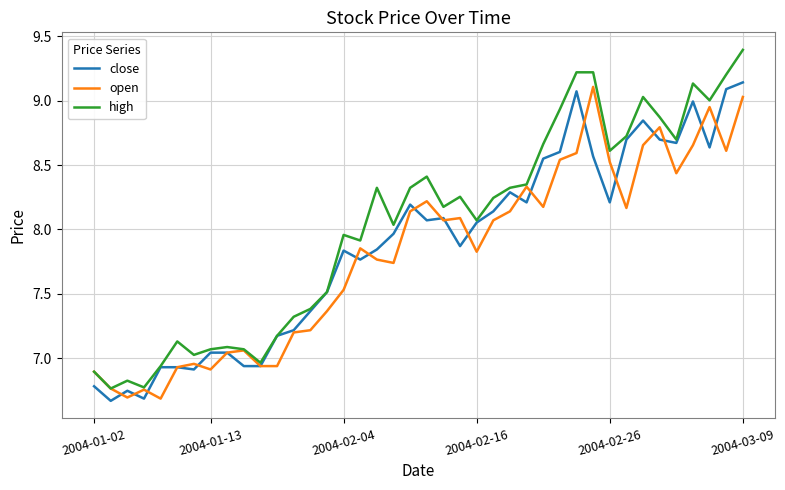

Which series has the largest total across all categories?

high